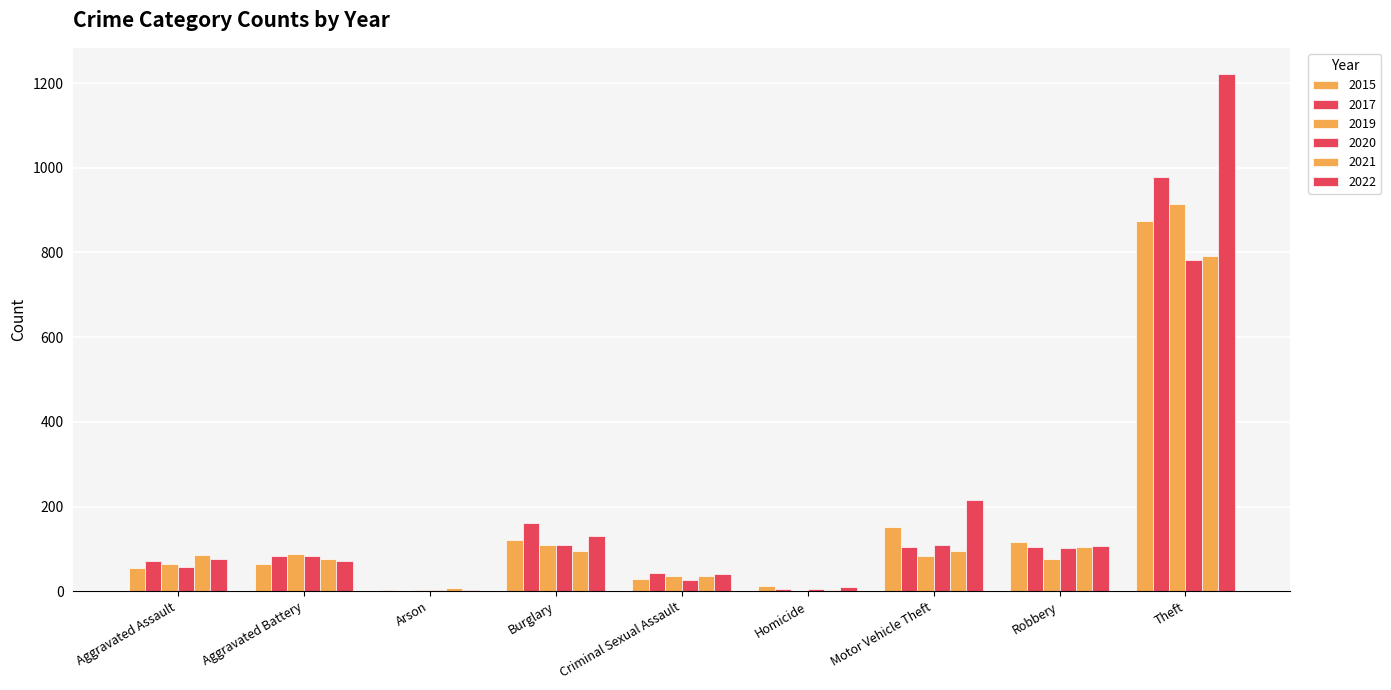

What is the value of the 2015 bar at the 4th from the left?

121